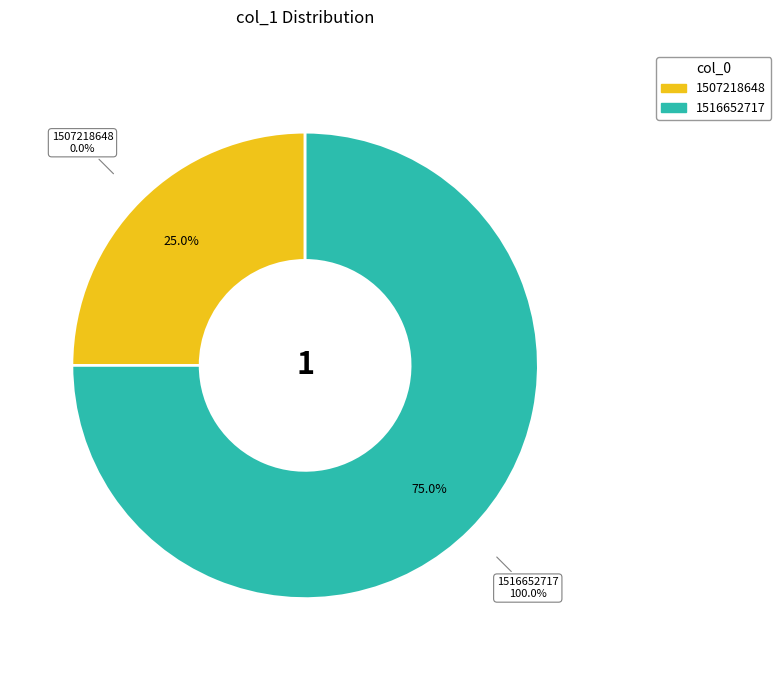

To the nearest percent, what is the combined percentage of 1507218648 and 1516652717?

100%